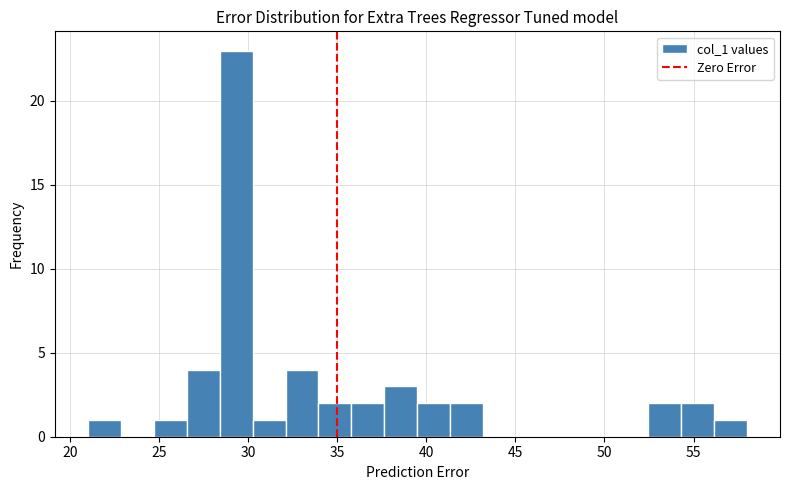

Around what value on the x-axis is the tallest bar? Give the approximate position of its centre, as read against the axis.

29.5